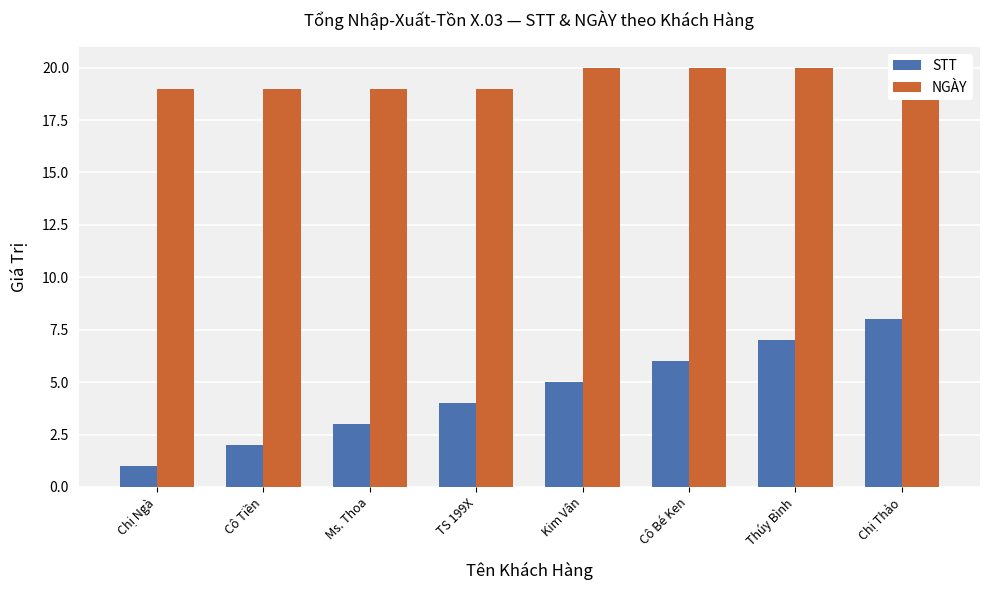

At which category is the sum across all series the highest?

Chị Thảo